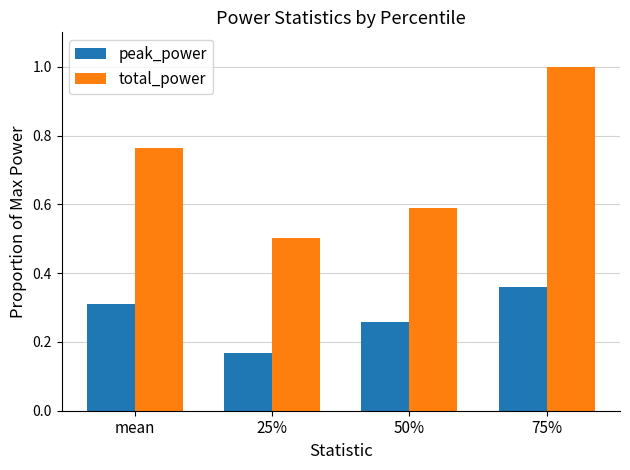

List the labels in order of peak_power value, largest first.

75%, mean, 50%, 25%